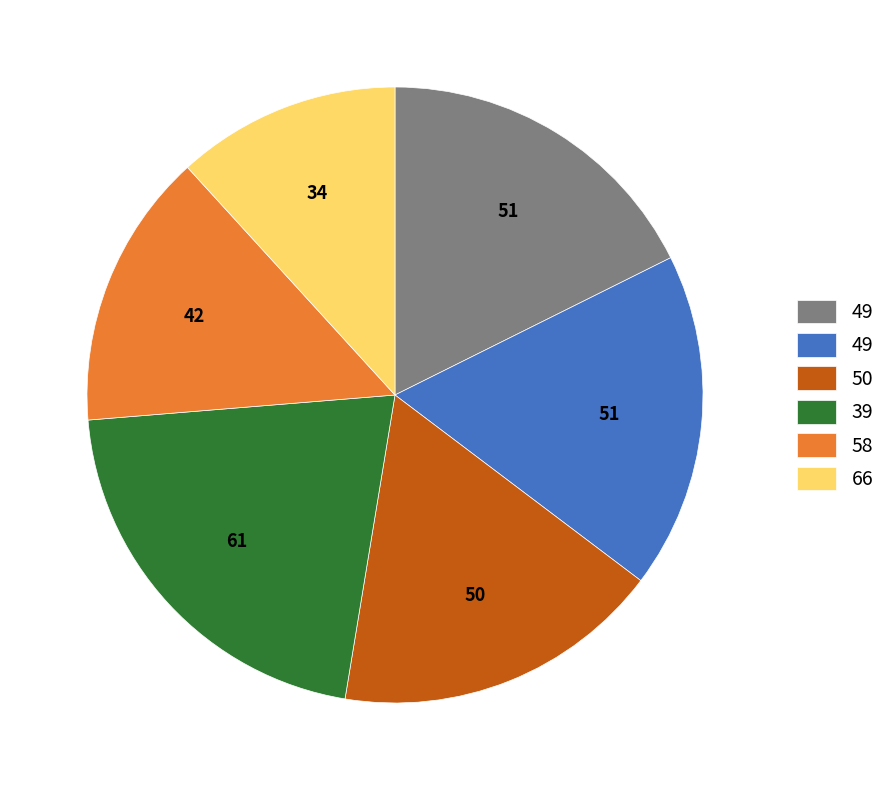

Does any single category account for the majority?

No